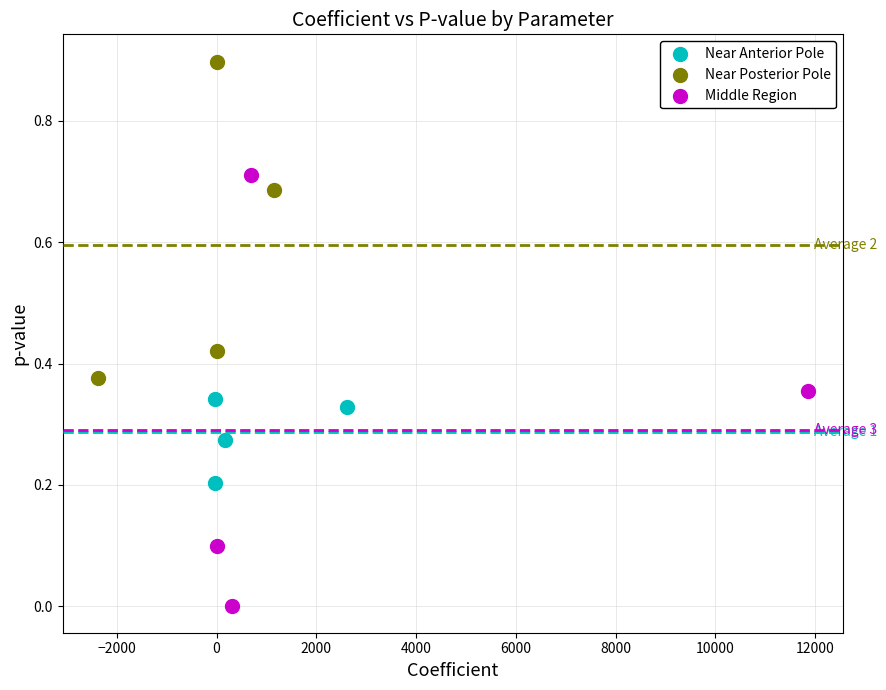

What are all the series names shown in the legend?

Near Anterior Pole, Near Posterior Pole, Middle Region